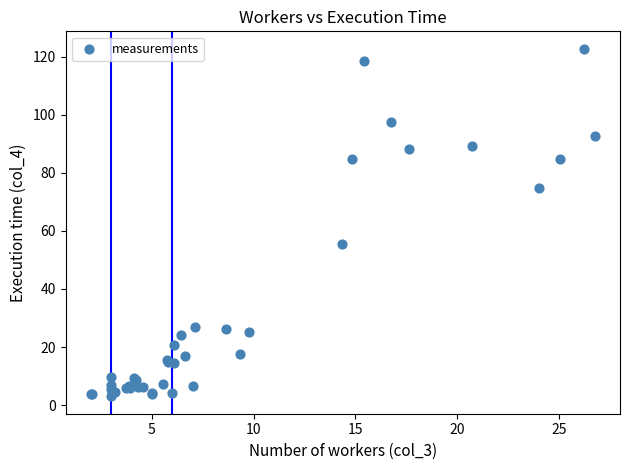

What Y value in the scatter plot is closest to 62?

55.5